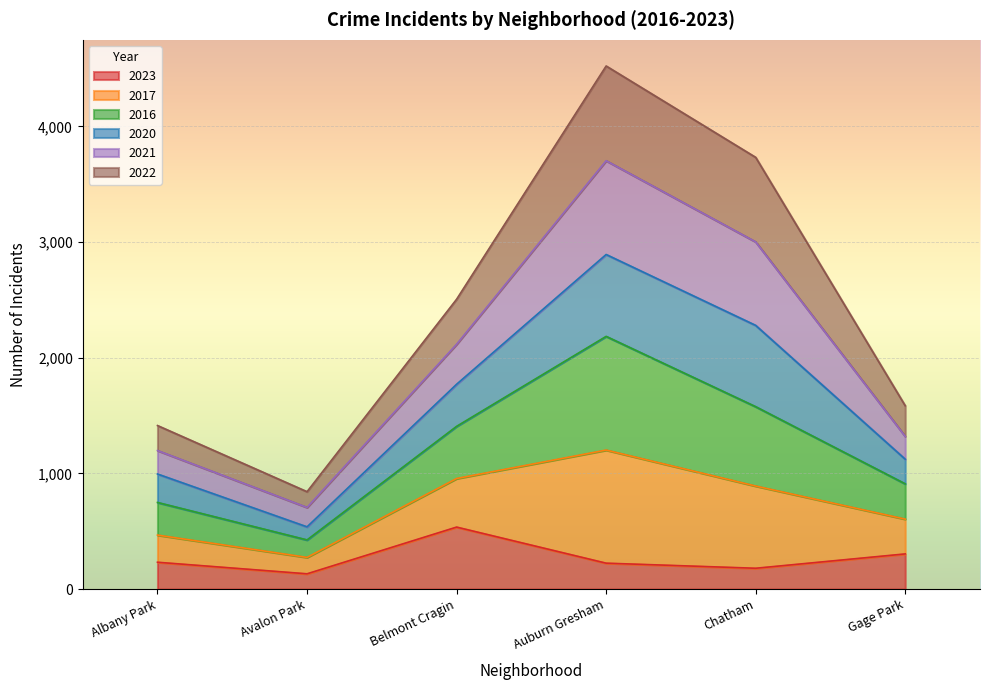

What is the highest value of the 2023 series?

536